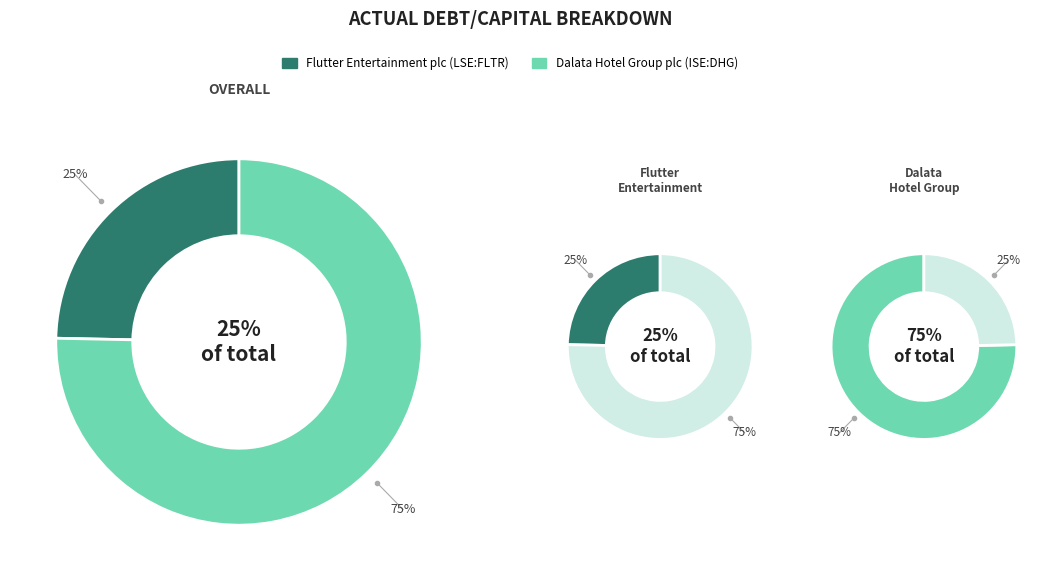

What percentage do Flutter Entertainment plc (LSE:FLTR) and Dalata Hotel Group plc (ISE:DHG) together represent?

100.0%